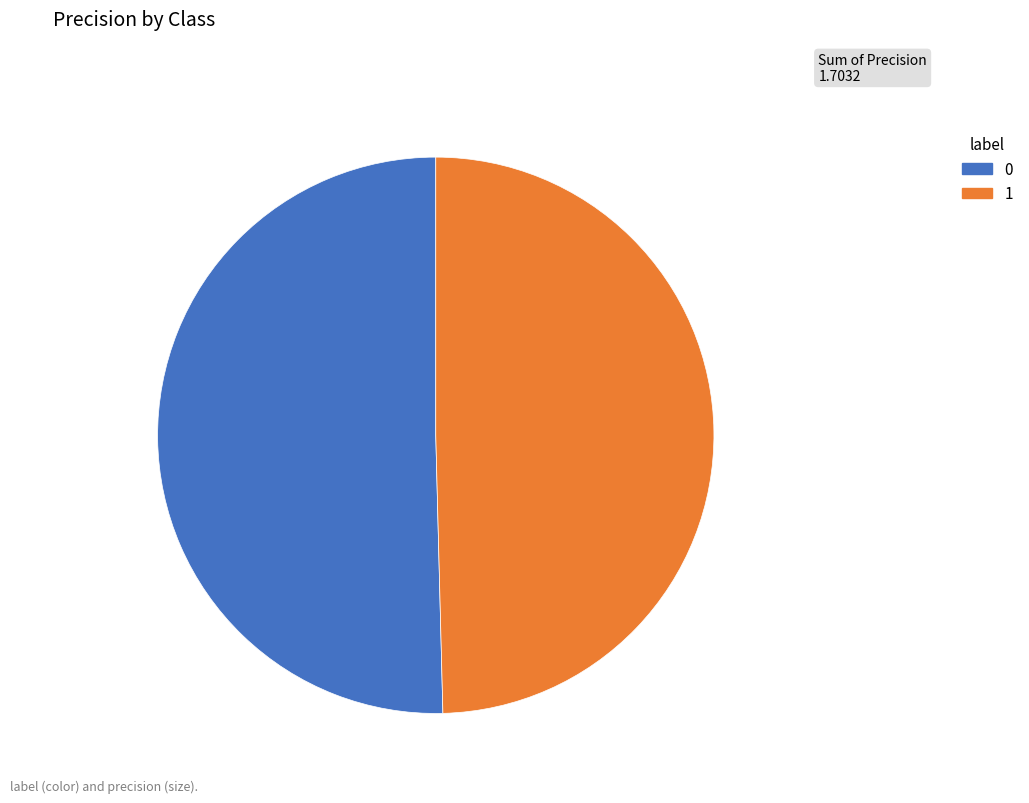

Do 0 and 1 together represent more than half of the pie?

Yes